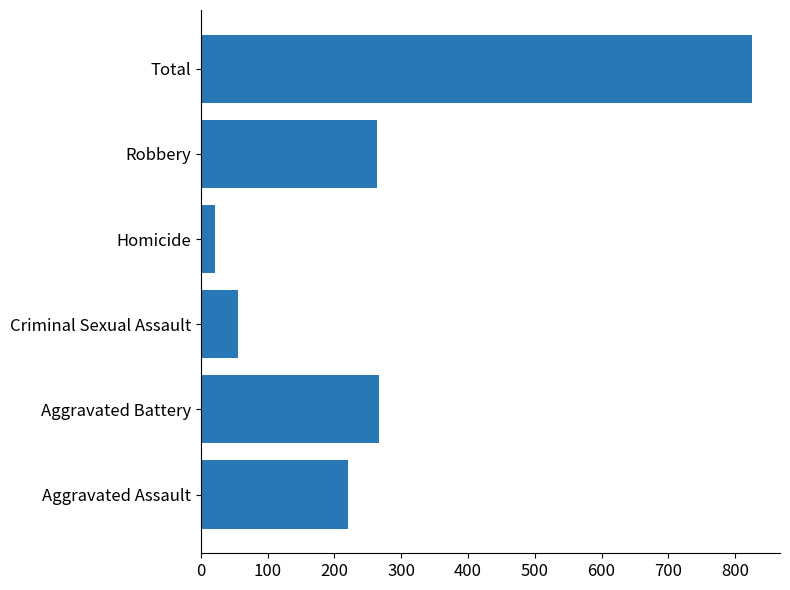

Which has a higher value, Aggravated Assault or Aggravated Battery?

Aggravated Battery